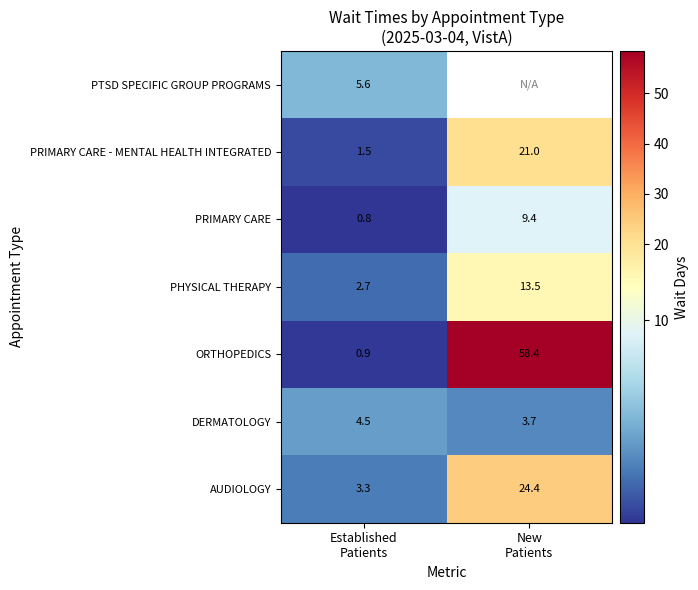

What is the lowest value of the PRIMARY CARE - MENTAL HEALTH INTEGRATED series?

1.5